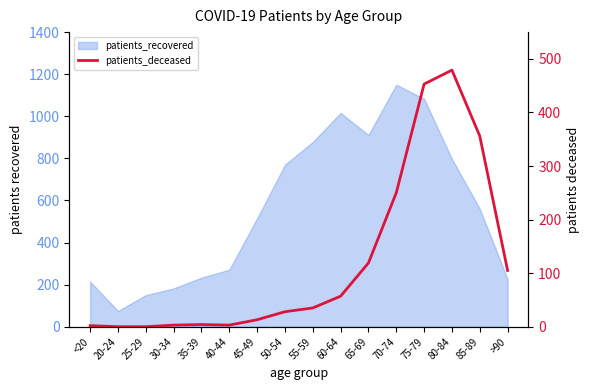

What is the label of the 8th point from the right?

55-59